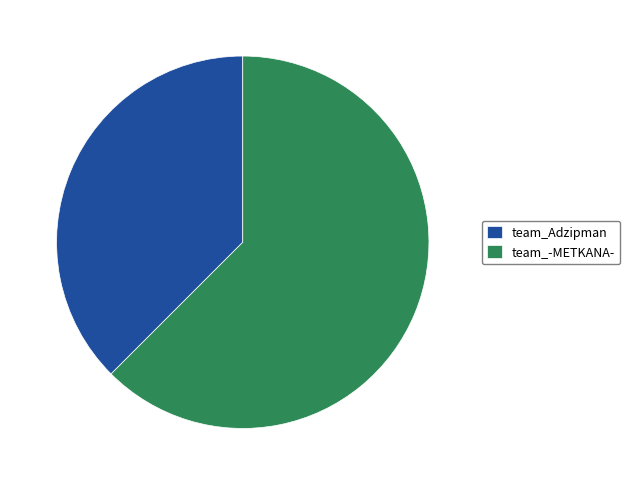

Is there a majority slice in this chart?

Yes